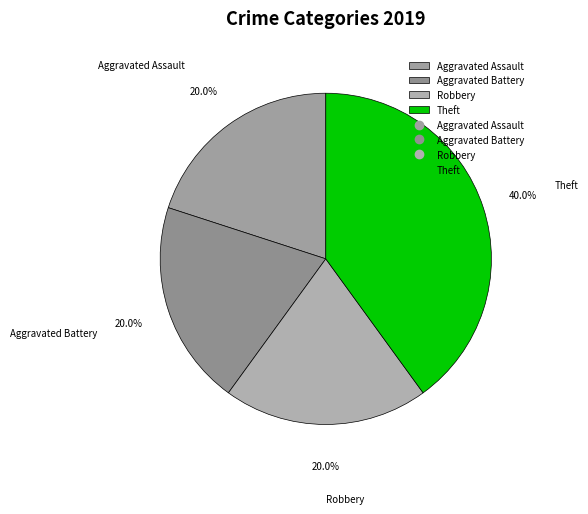

Combined, what portion of the pie is Robbery and Aggravated Assault?

40.0%